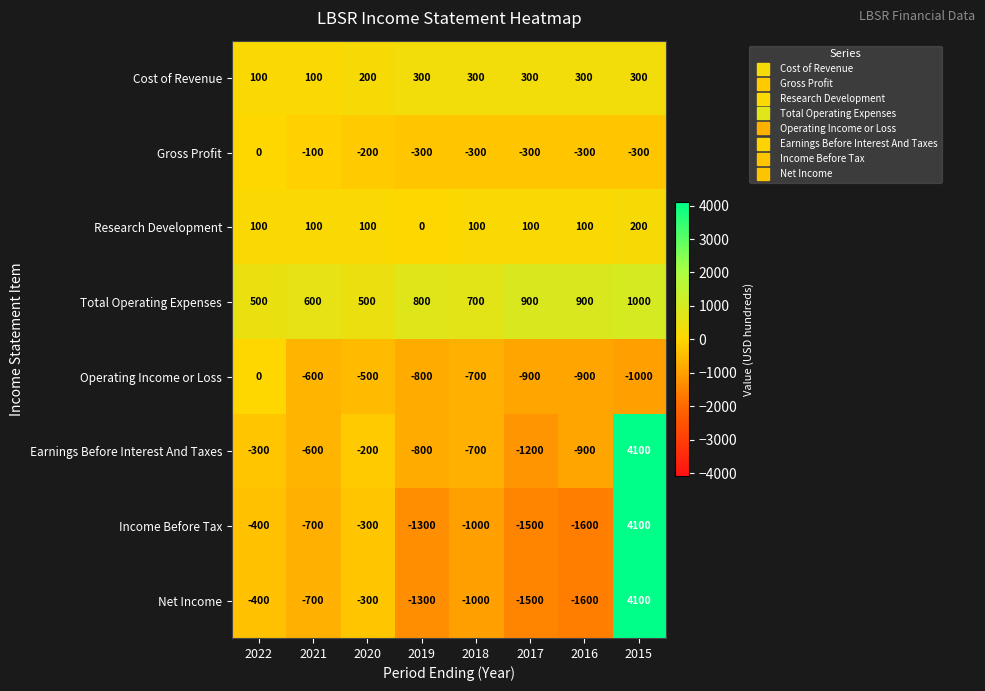

What is the difference between the highest and lowest values at 2018?

1700